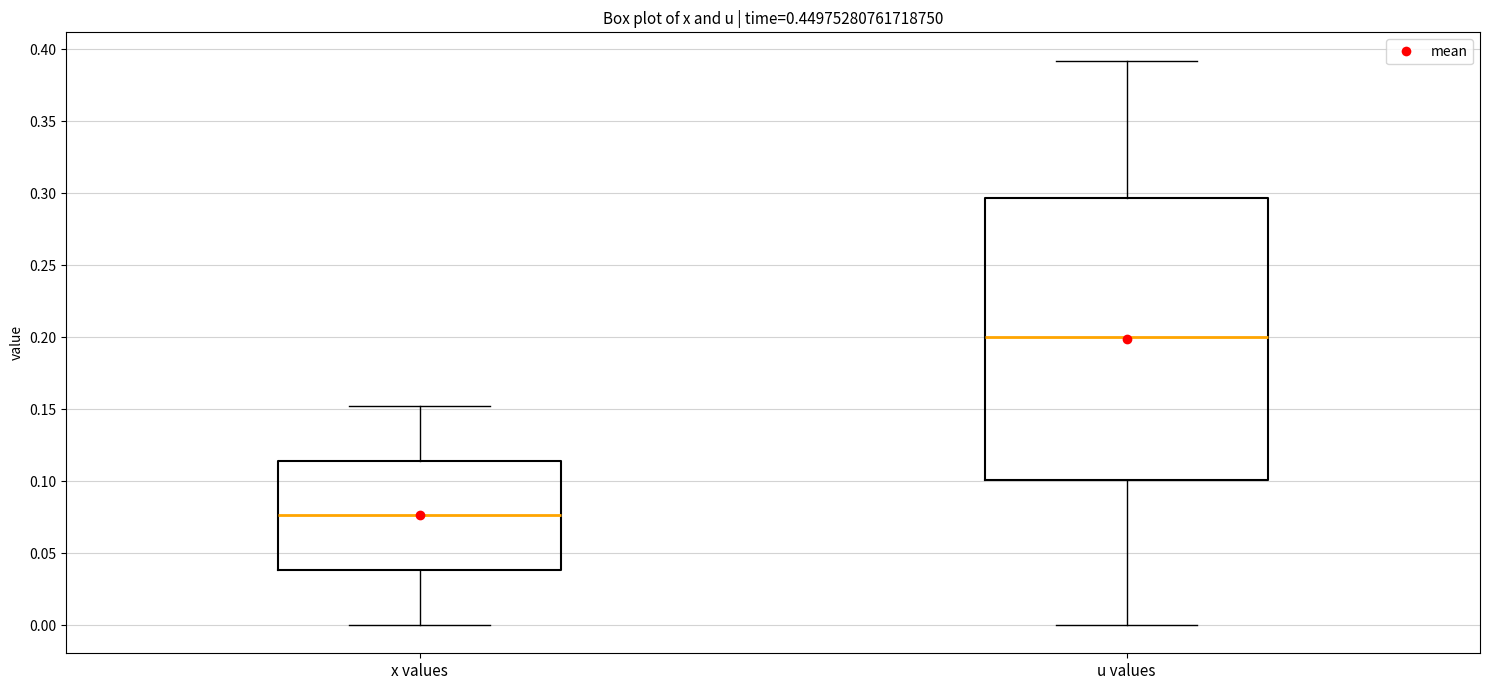

Reading left to right, read every box against the y-axis: the position of its median line, the range the box covers, and the ends of its whiskers. The values are not printed on the chart, so give them approximately, as read against the axis.

x values: median 0.075, box 0.040 to 0.115, whiskers 0.000 to 0.150
u values: median 0.200, box 0.100 to 0.295, whiskers 0.000 to 0.390